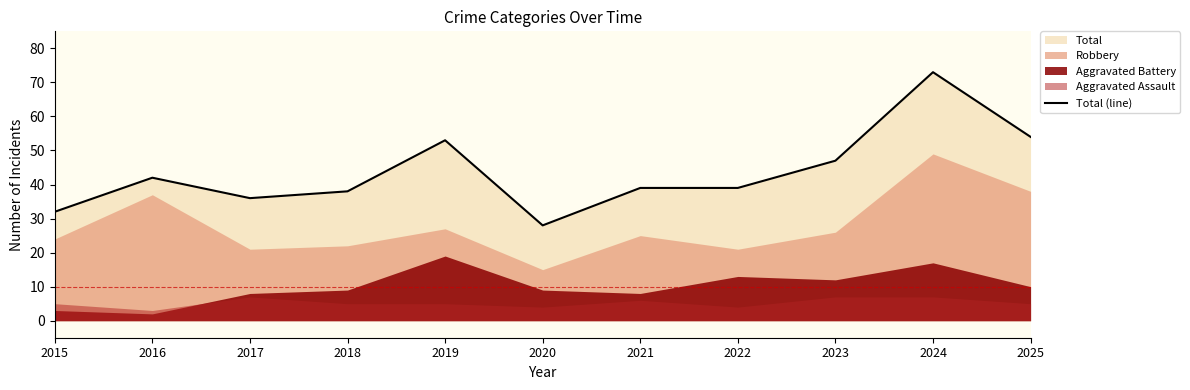

True or false: Total (line) has a value of 32 at 2015.

True